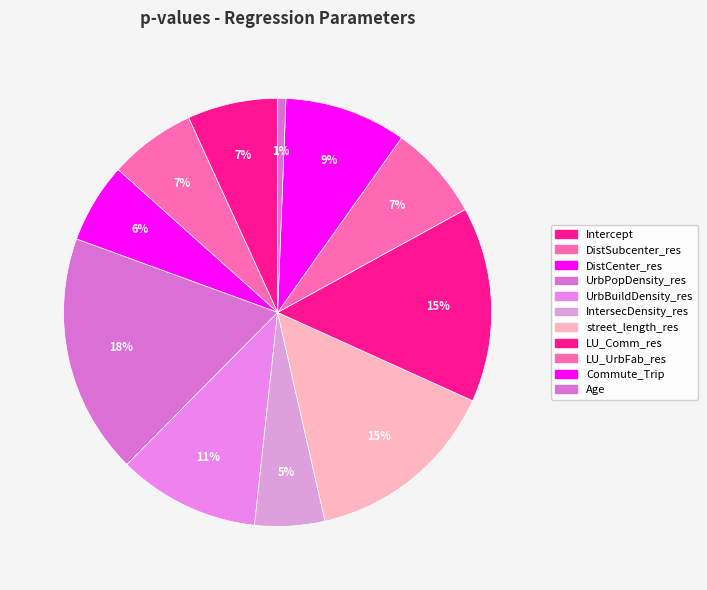

To the nearest percent, what is the average slice percentage?

9%